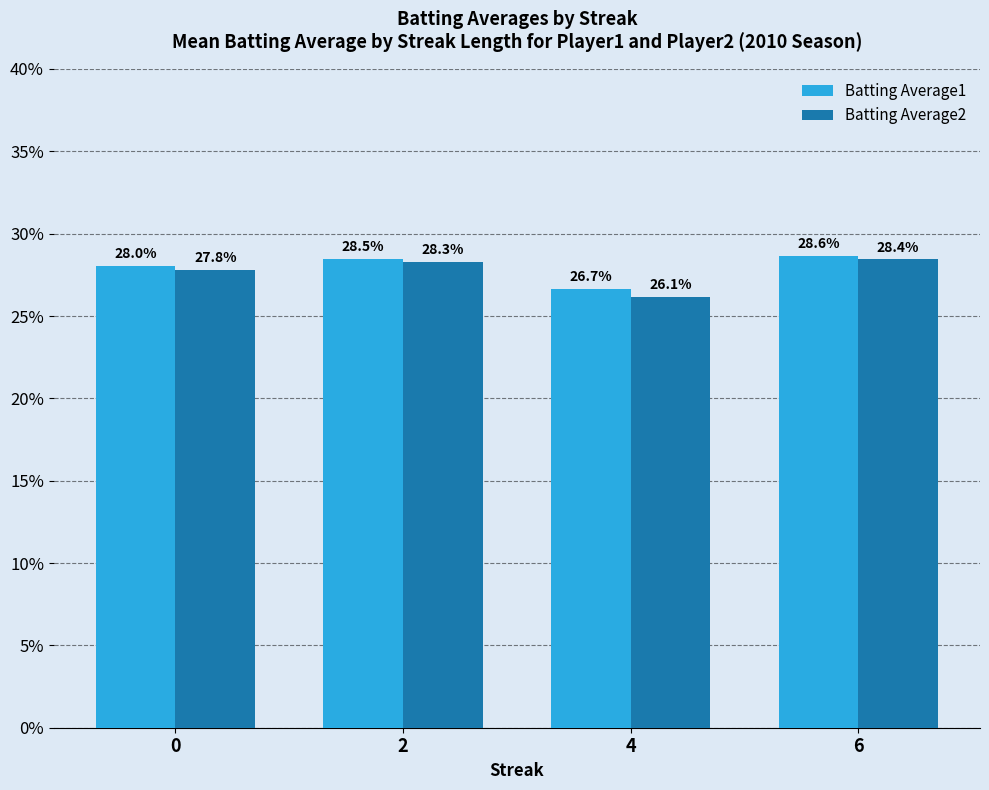

At which category is the sum across all series the highest?

6